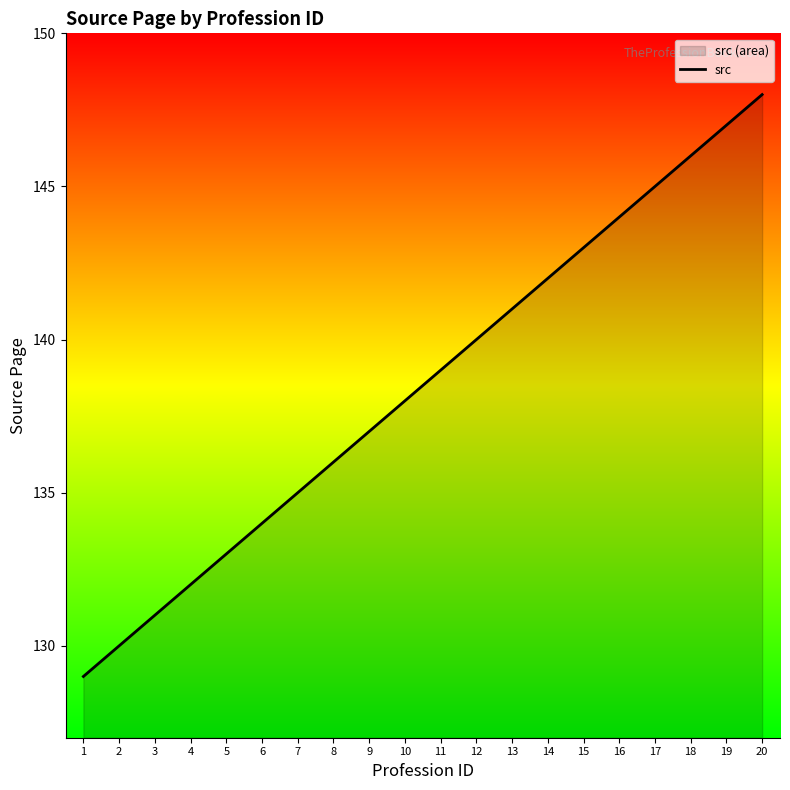

Which label corresponds to the largest value in the chart?

20